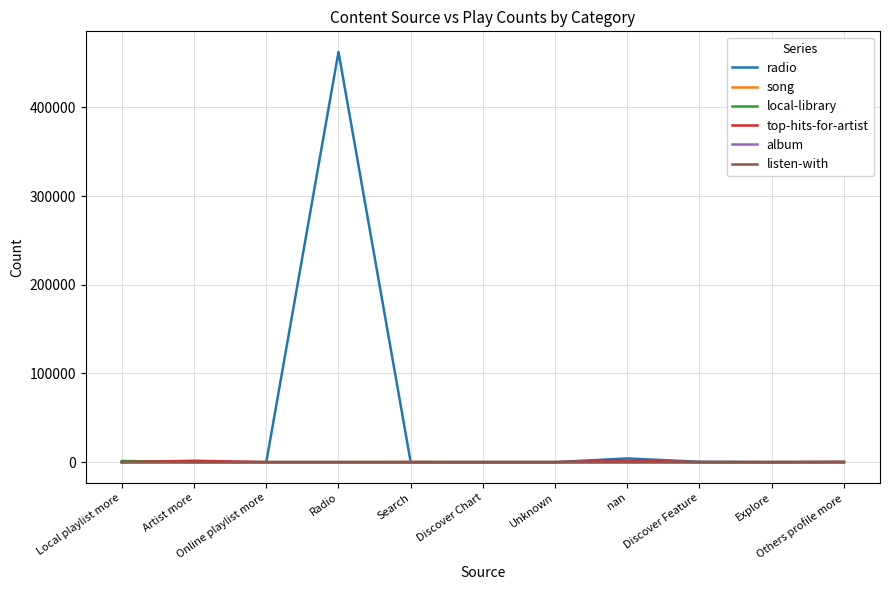

Which series has the largest total across all categories?

radio